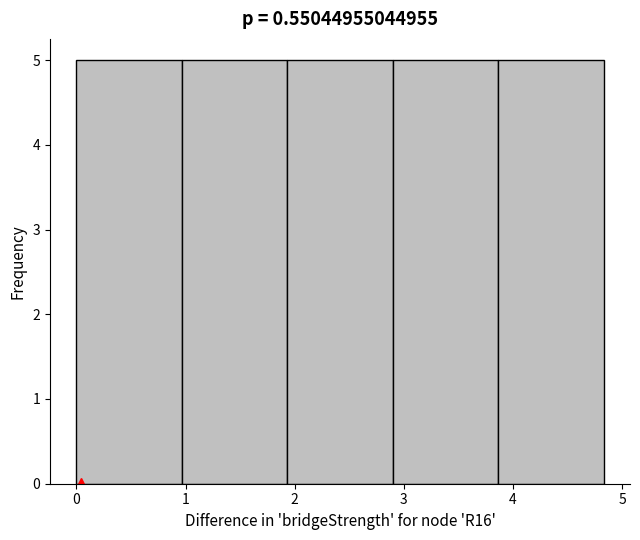

Reading left to right, list every bar in this chart as the range it spans on the x-axis followed by its height. Neither the bar edges nor the heights are printed on the chart, so give them approximately, as read against the axes.

0.0 to 1.0: 5
1.0 to 1.9: 5
1.9 to 2.9: 5
2.9 to 3.9: 5
3.9 to 4.8: 5